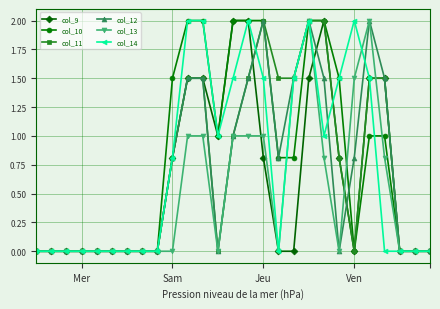

What is the maximum value for col_13?

2.0